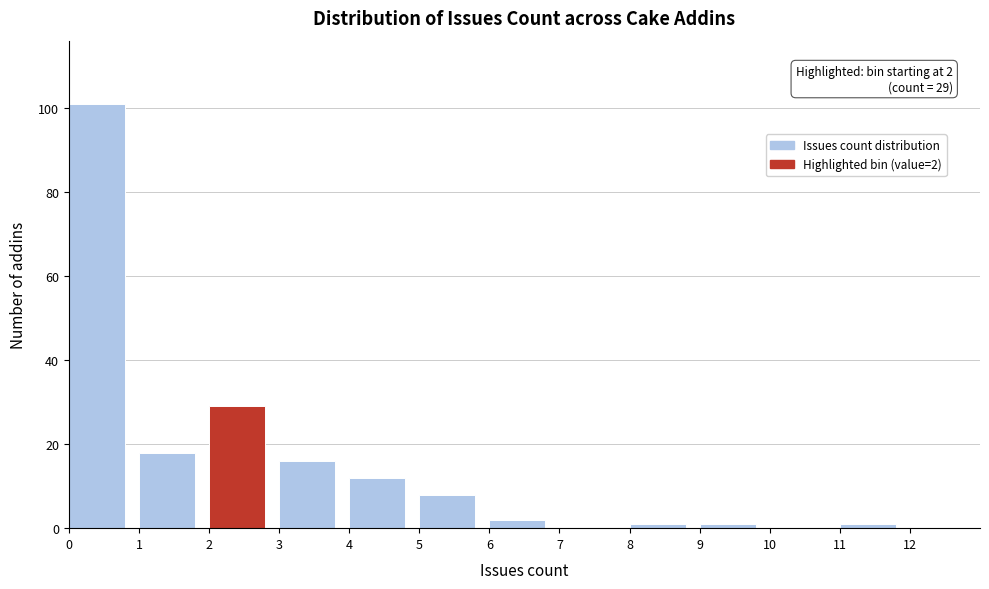

Over which range of the x-axis is the bar tallest?

0 to 1